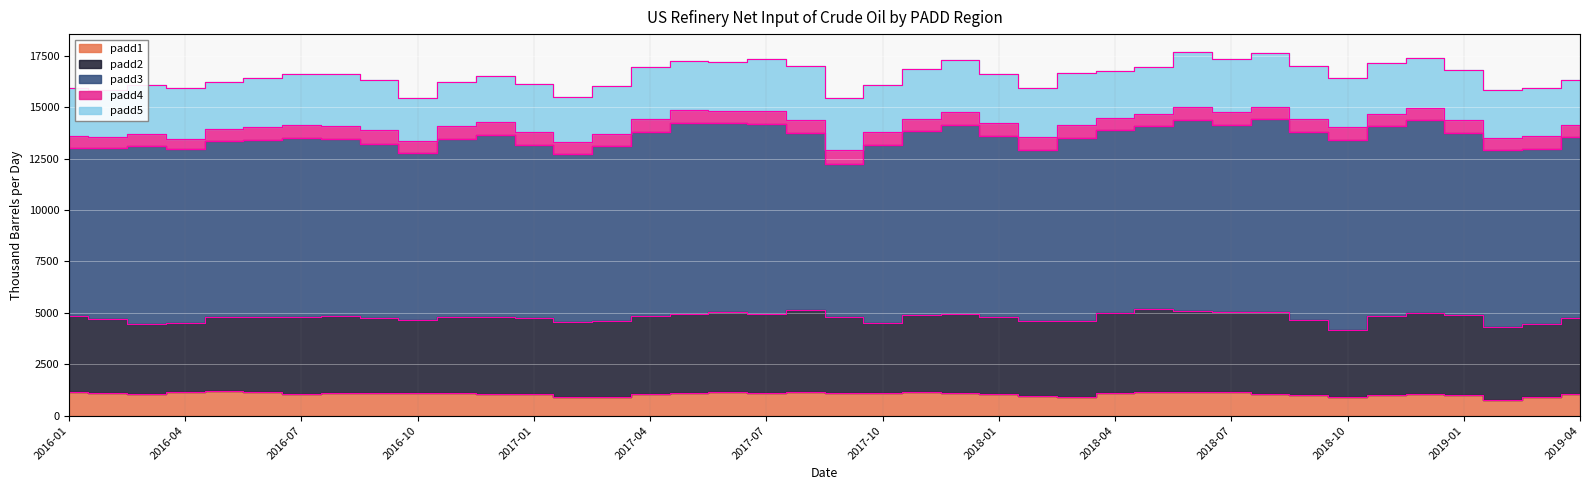

What position from the left is 2018-07?

31